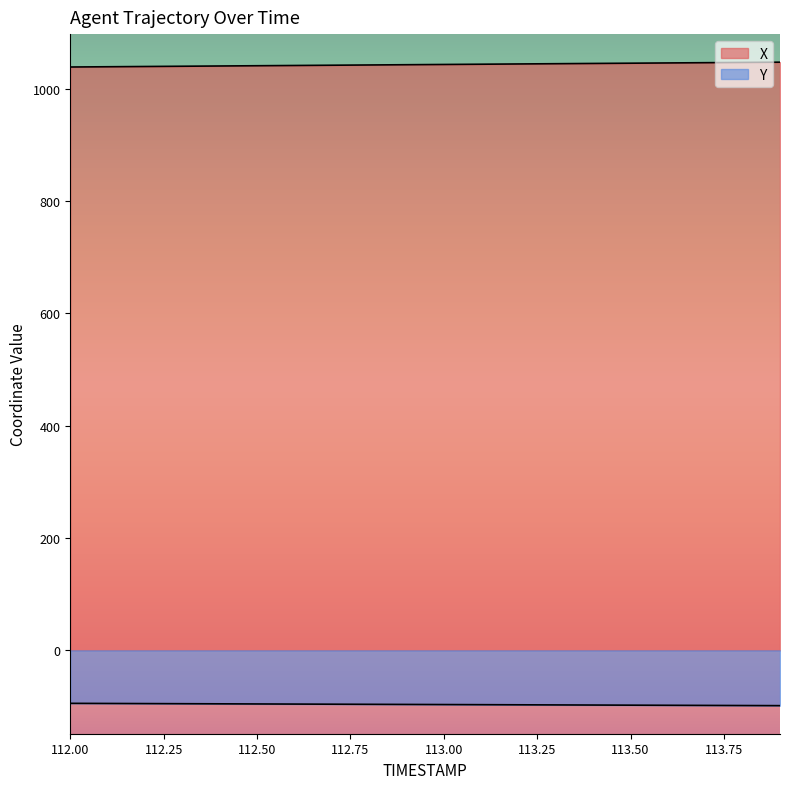

Between 112.6 and 113.5, which series saw the biggest shift?

X